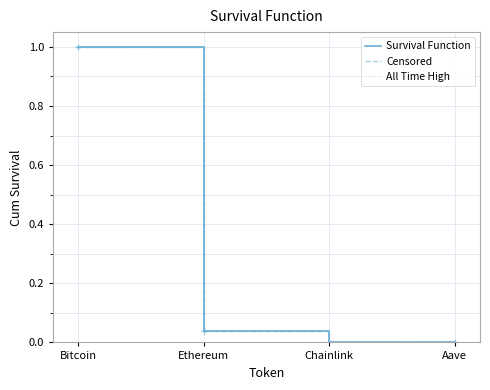

Count the number of categories in the chart.

4